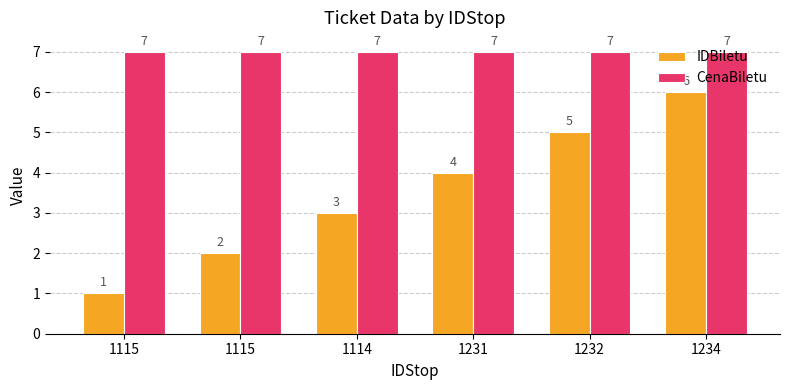

True or false: IDBiletu has a value of 4 at 1231.

True